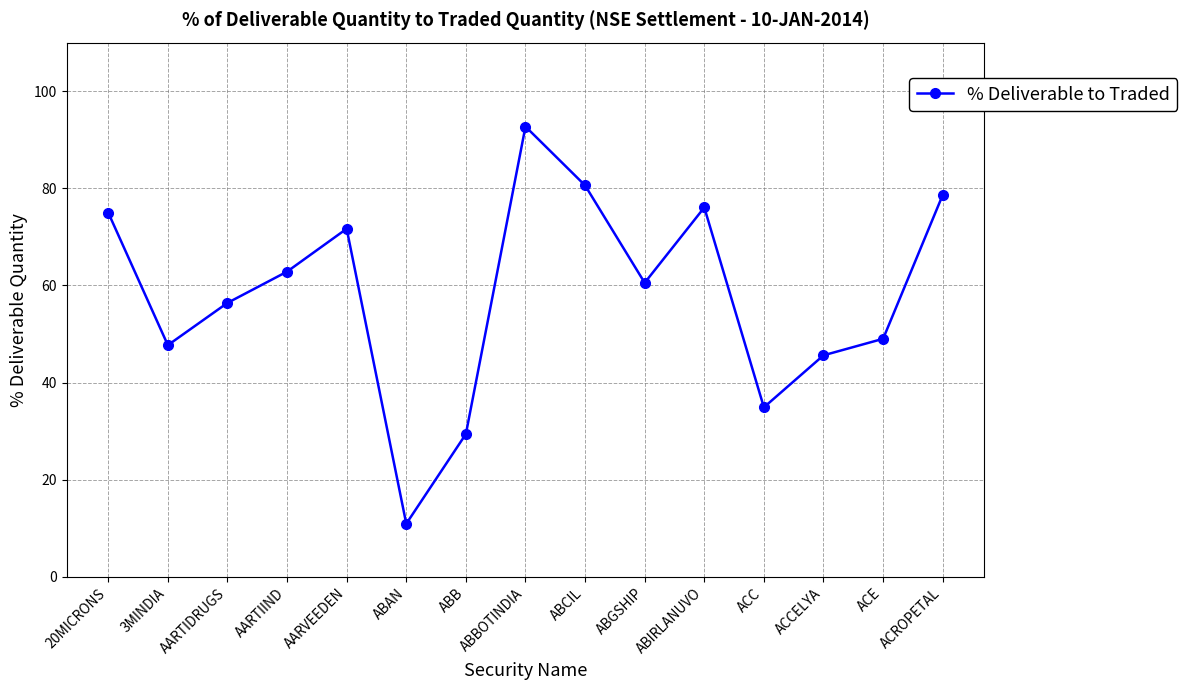

What is the smallest value displayed?

10.9